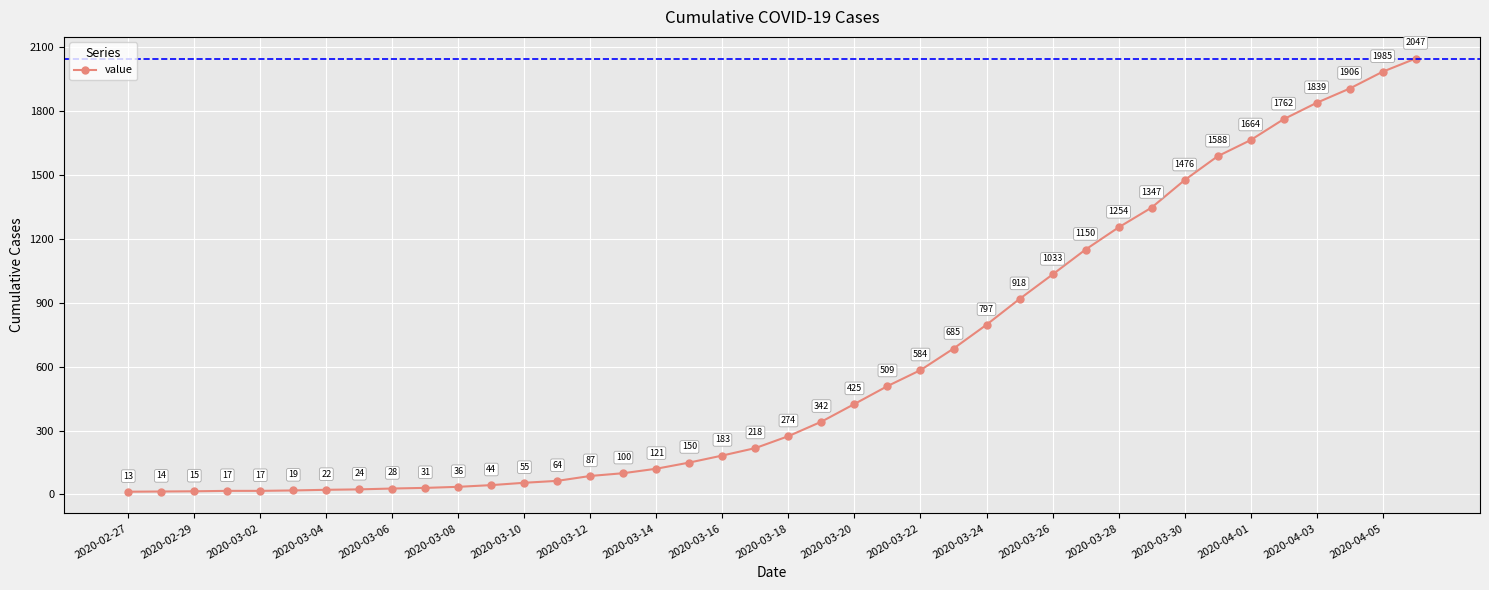

True or false: the data has more than 1 interior local peaks.

False